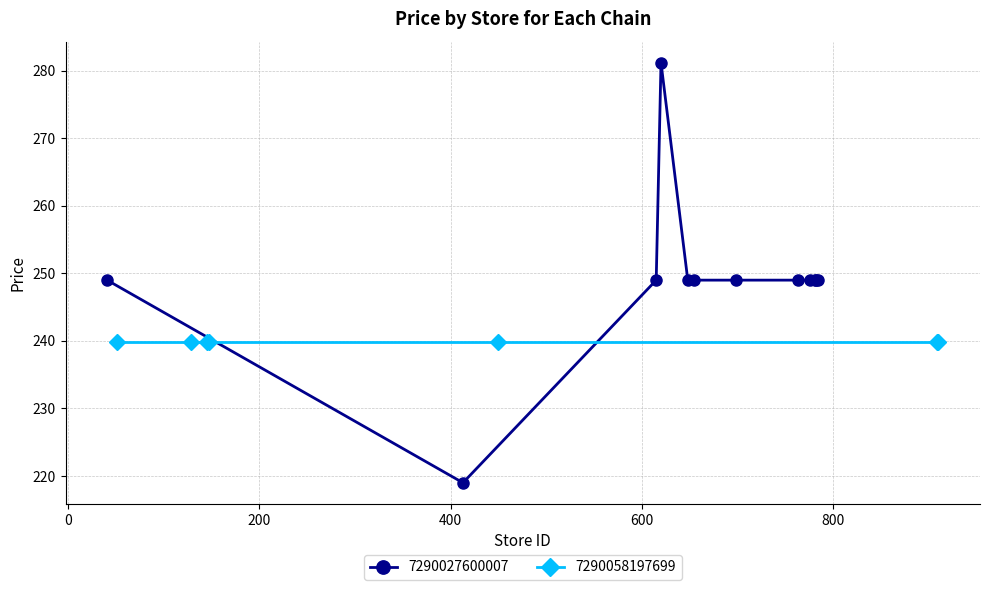

What is the lowest value of the 7290027600007 series?

219.0